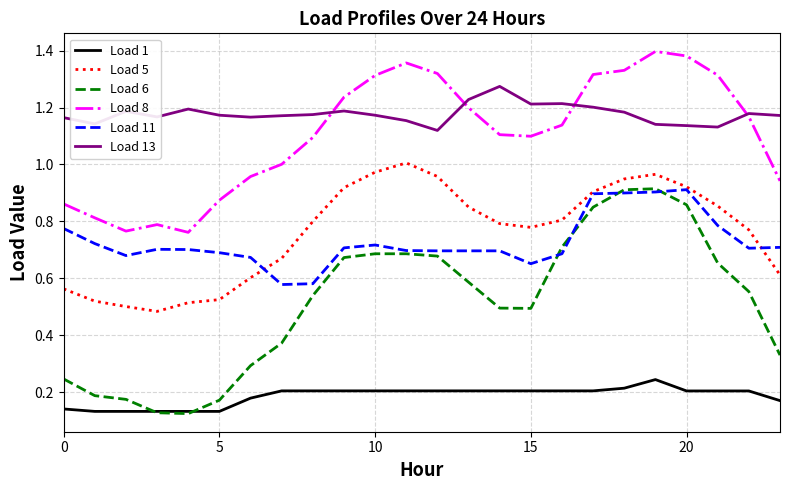

Does the chart have visible grid lines?

Yes